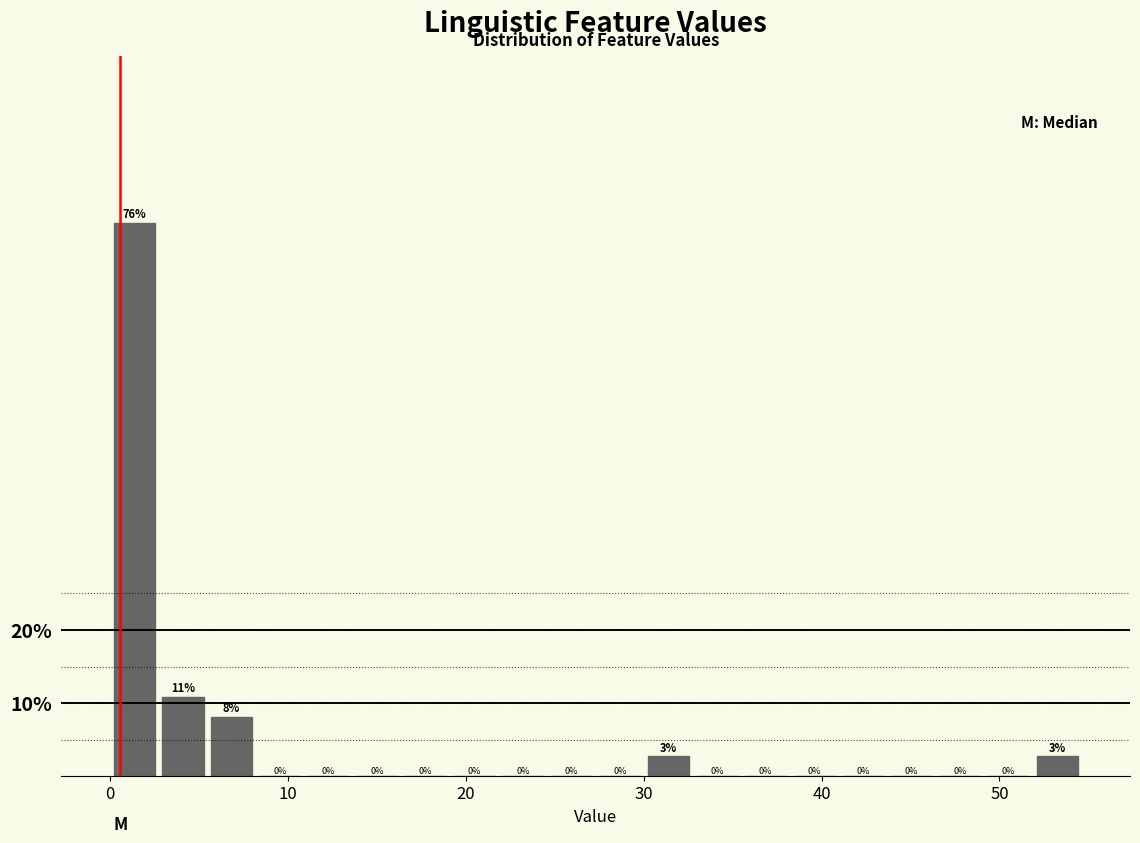

Read against the x-axis, roughly where is the centre of the tallest bar?

1